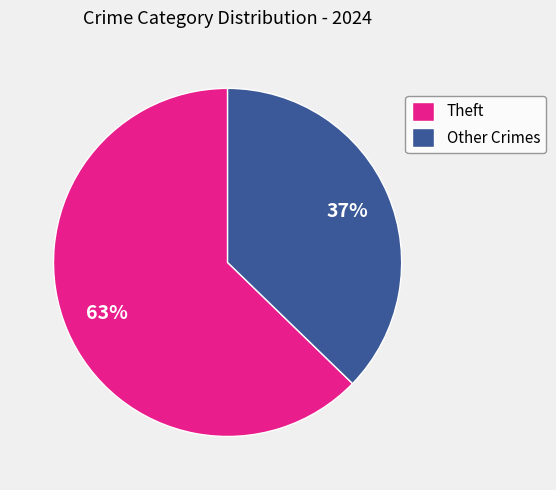

Which has a higher value, Other Crimes or Theft?

Theft